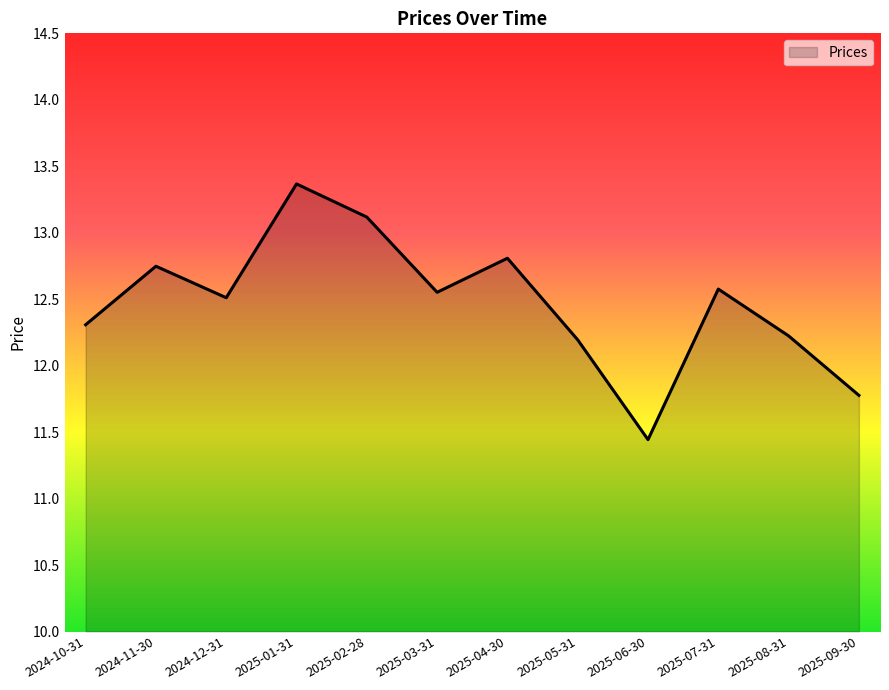

What is the greatest value displayed?

13.4